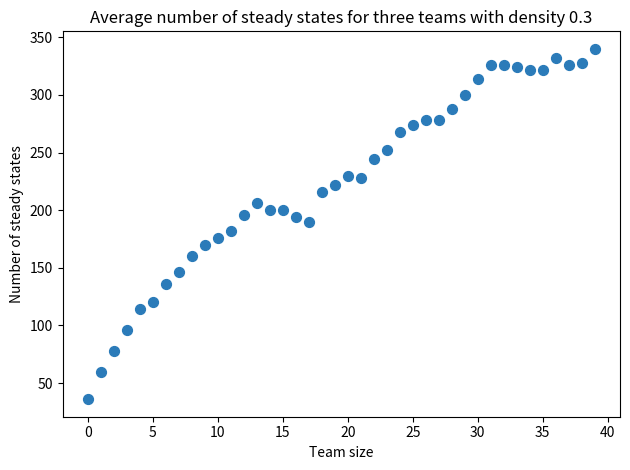

What is the range of Y values (max minus min)?

304